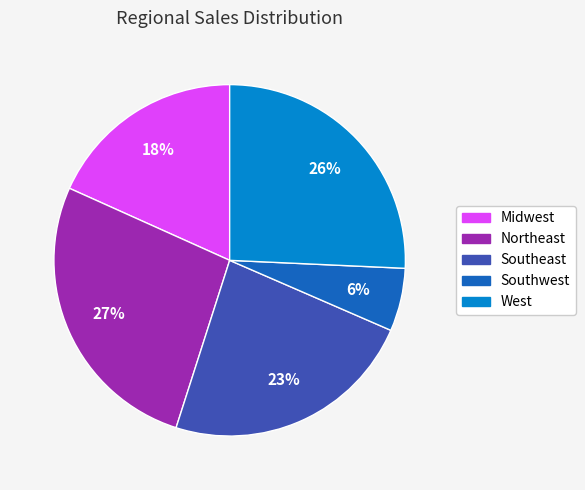

To the nearest percent, what portion does Southeast represent?

23%